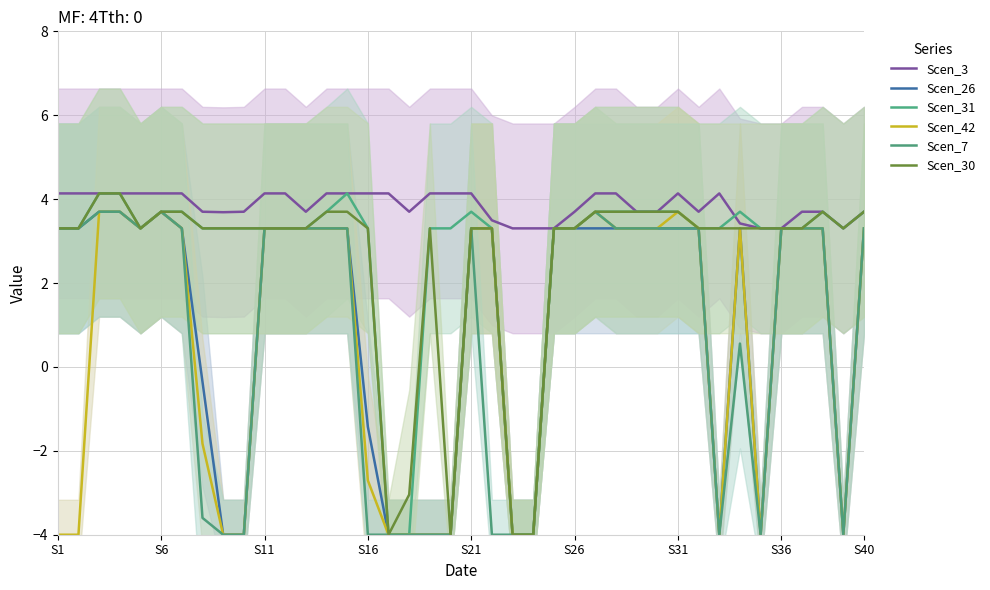

True or false: Scen_3 and Scen_30 cross at least once.

False